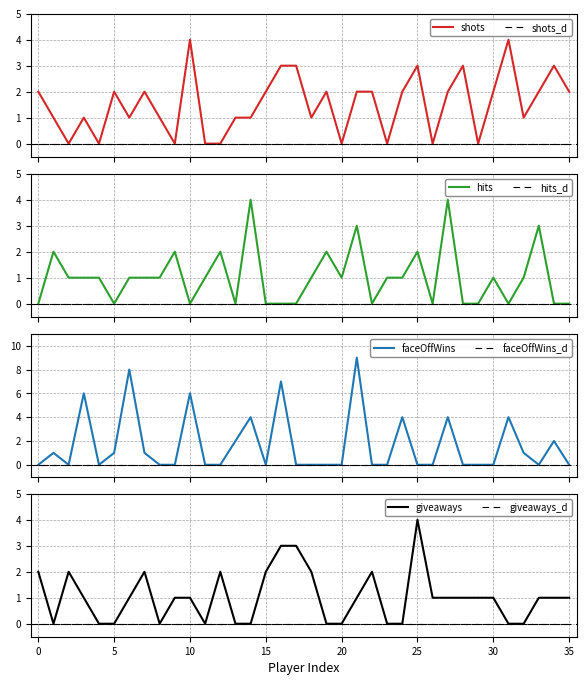

How many values in the hits series exceed 1?

9